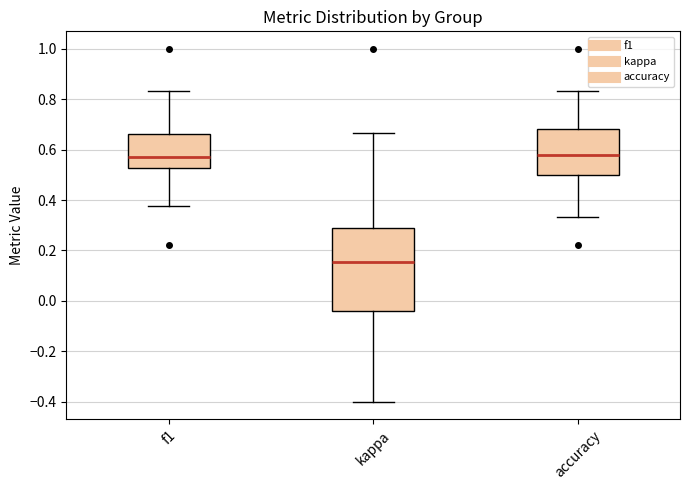

Reading left to right, transcribe this box plot: for each box, give where its median line is, the range the box spans, and where its two whiskers end, as read against the y-axis. The values are not printed on the chart, so give them approximately, as read against the axis.

f1: median 0.58, box 0.52 to 0.66, whiskers 0.38 to 0.84
kappa: median 0.16, box -0.04 to 0.28, whiskers -0.40 to 0.66
accuracy: median 0.58, box 0.50 to 0.68, whiskers 0.34 to 0.84